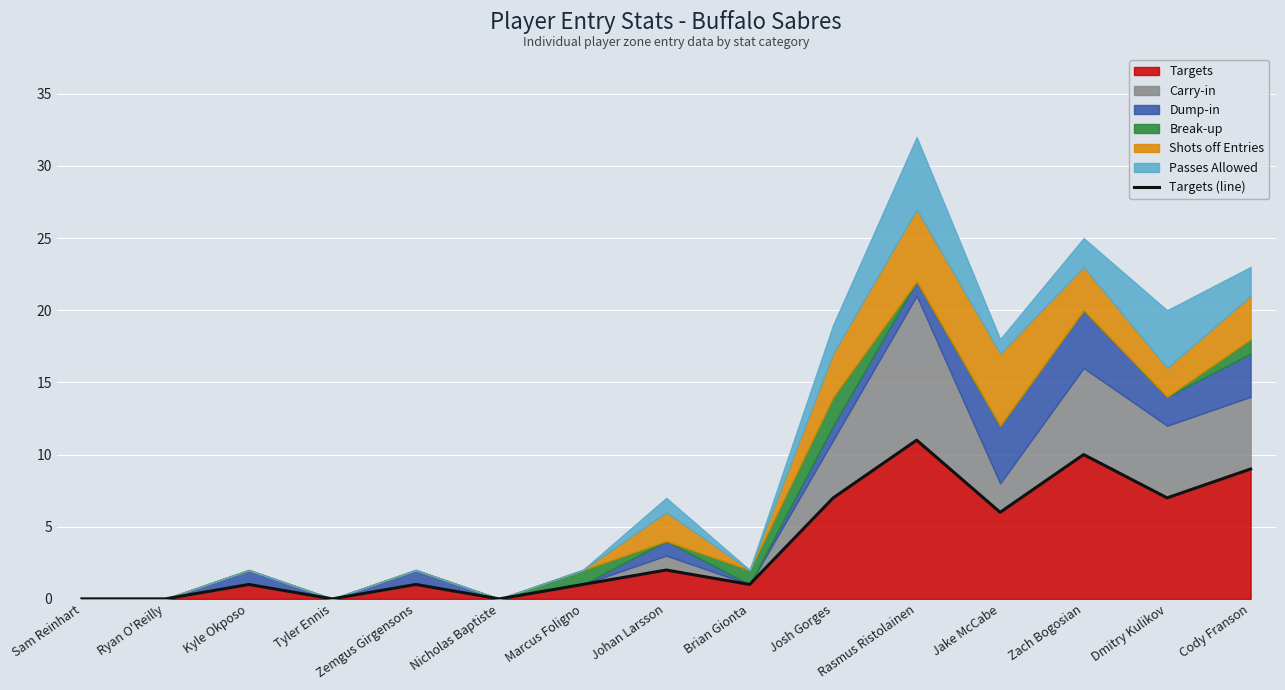

How many interior local valleys (lower than both neighbors) does the data have?

5